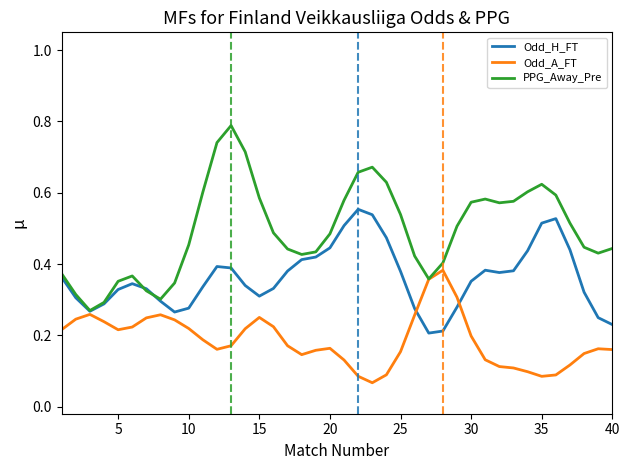

How many lines are shown in the chart?

3